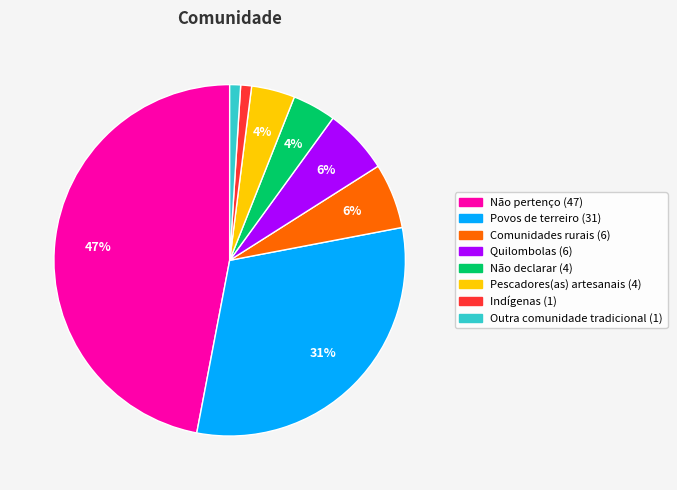

To the nearest percent, what is the difference between the Não pertenço and Pescadores(as) artesanais slice percentages?

43%